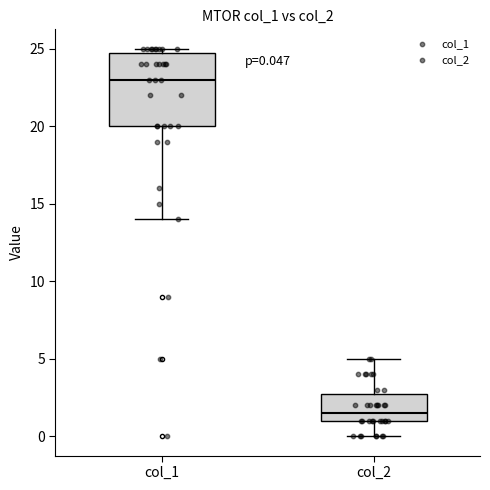

Which box is the tallest, from its lower edge to its upper edge?

col_1